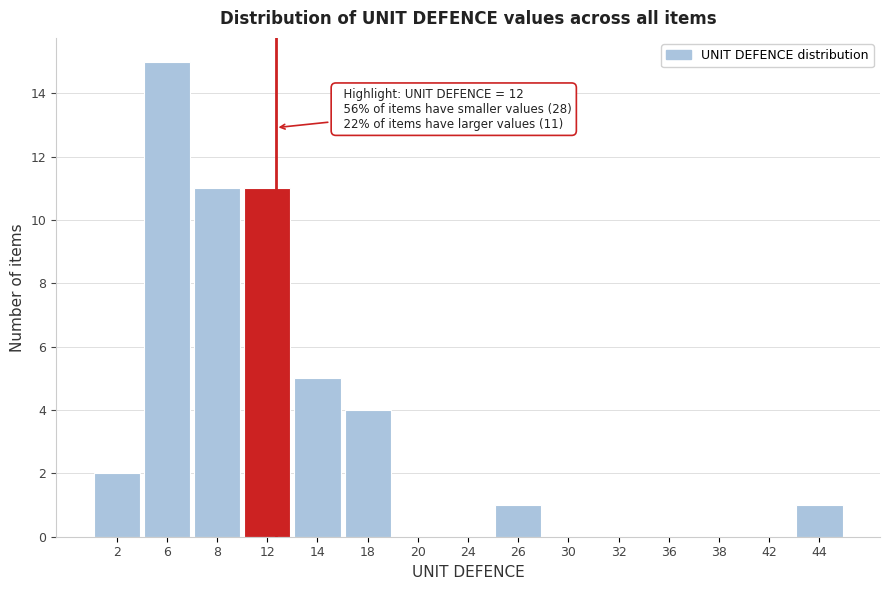

Reading right to left, transcribe all the data shown in this chart.

44=1	42=0	38=0	36=0	32=0	30=0	26=1	24=0	20=0	18=4	14=5	12=11	8=11	6=15	2=2